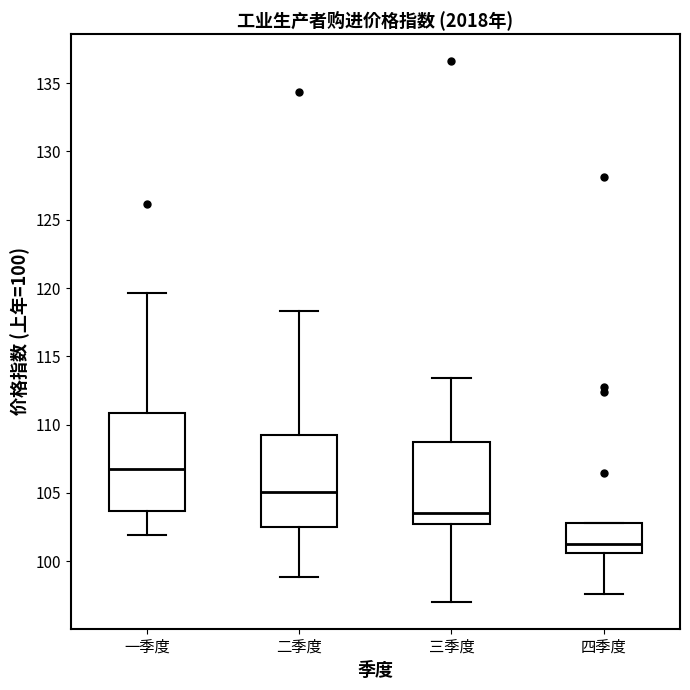

Which box has the highest median line?

一季度